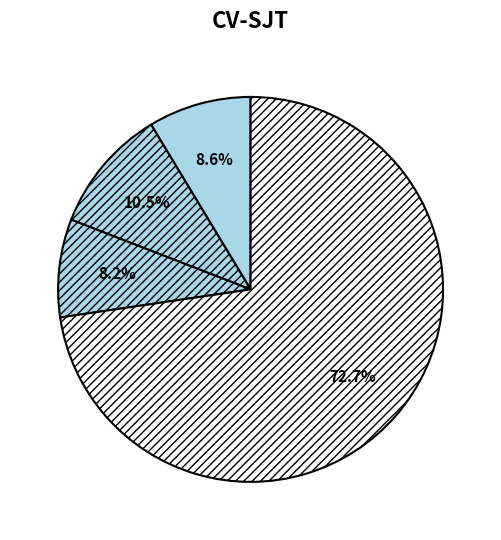

How many slices are in this pie chart?

4